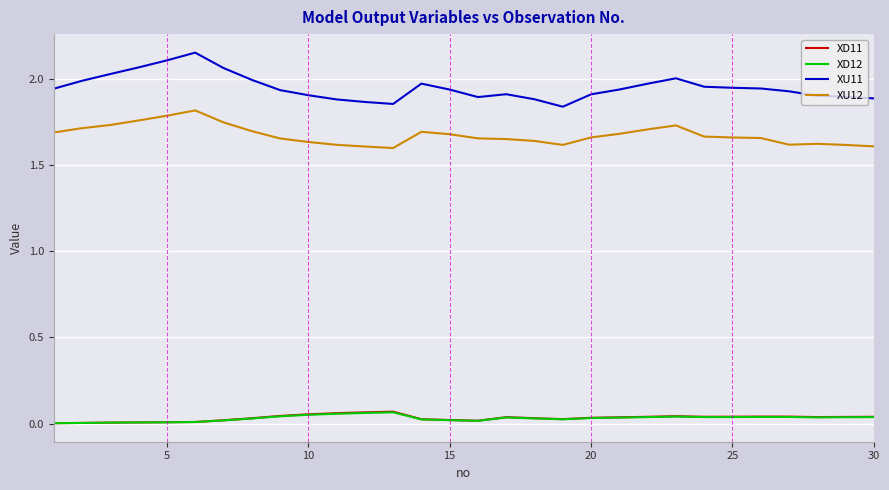

Which series has the largest total across all categories?

XU11